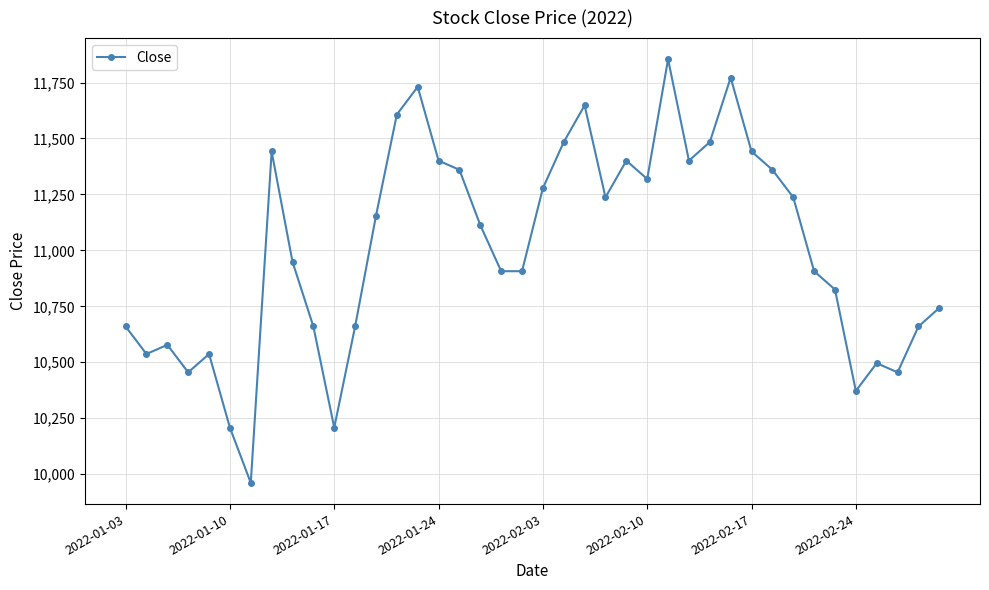

What is the difference between the maximum and minimum values?

1893